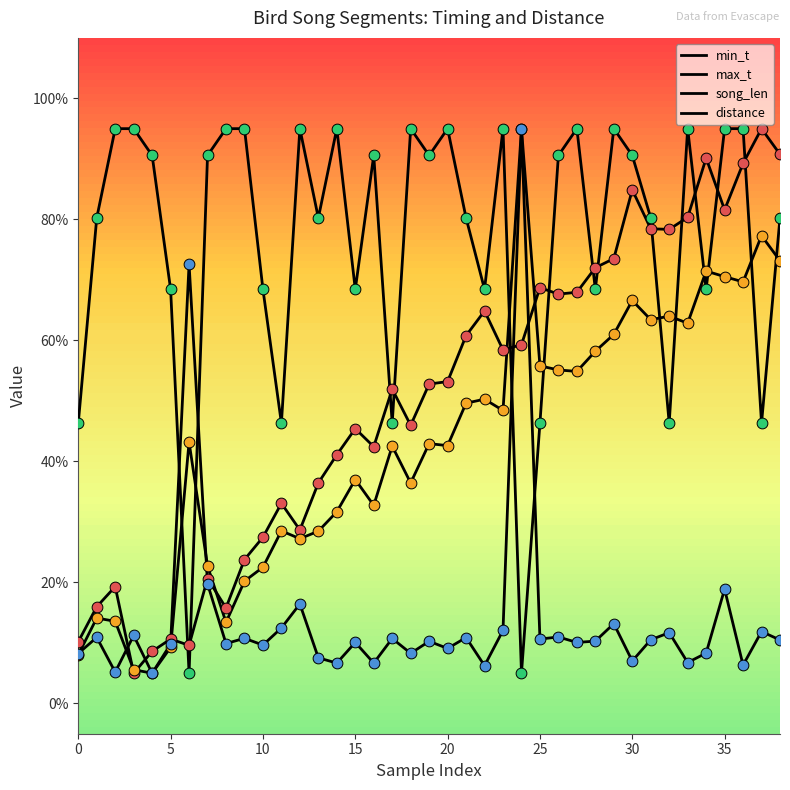

At how many categories does at least one series exceed 47?

37